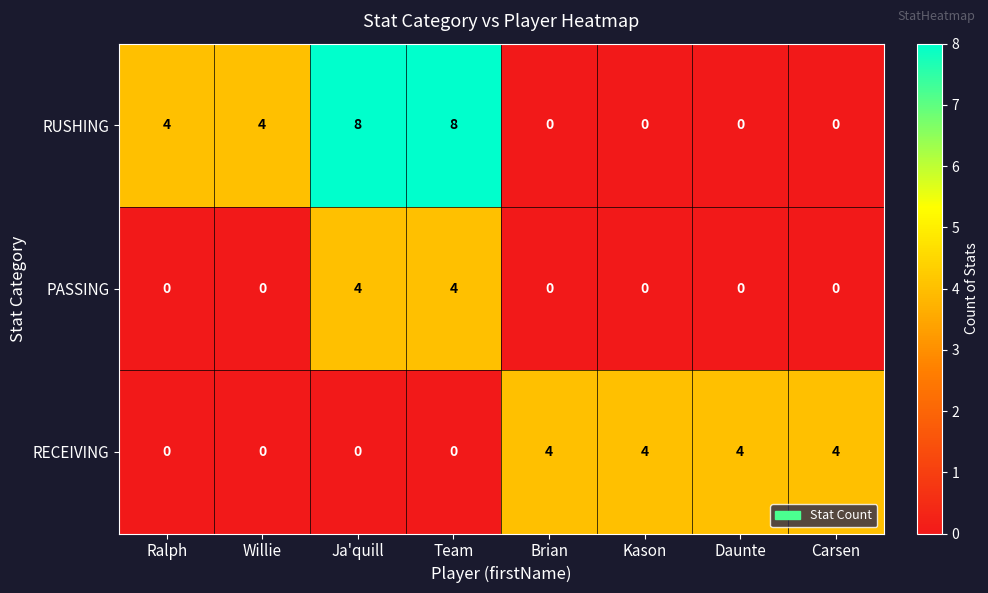

Which series has the largest total across all categories?

RUSHING